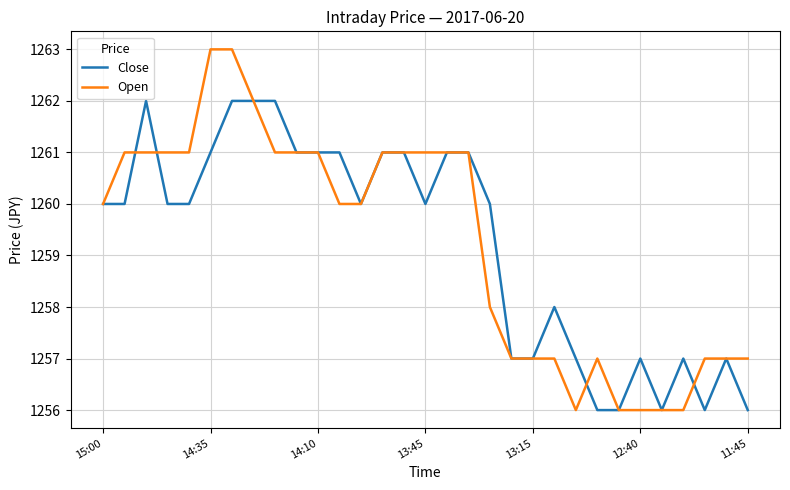

Reading left to right, list all the values displayed in this chart.

Close: 1260	1260	1262	1260	1260	1261	1262	1262	1262	1261	1261	1261	1260	1261	1261	1260	1261	1261	1260	1257	1257	1258	1257	1256	1256	1257	1256	1257	1256	1257	1256
Open: 1260	1261	1261	1261	1261	1263	1263	1262	1261	1261	1261	1260	1260	1261	1261	1261	1261	1261	1258	1257	1257	1257	1256	1257	1256	1256	1256	1256	1257	1257	1257